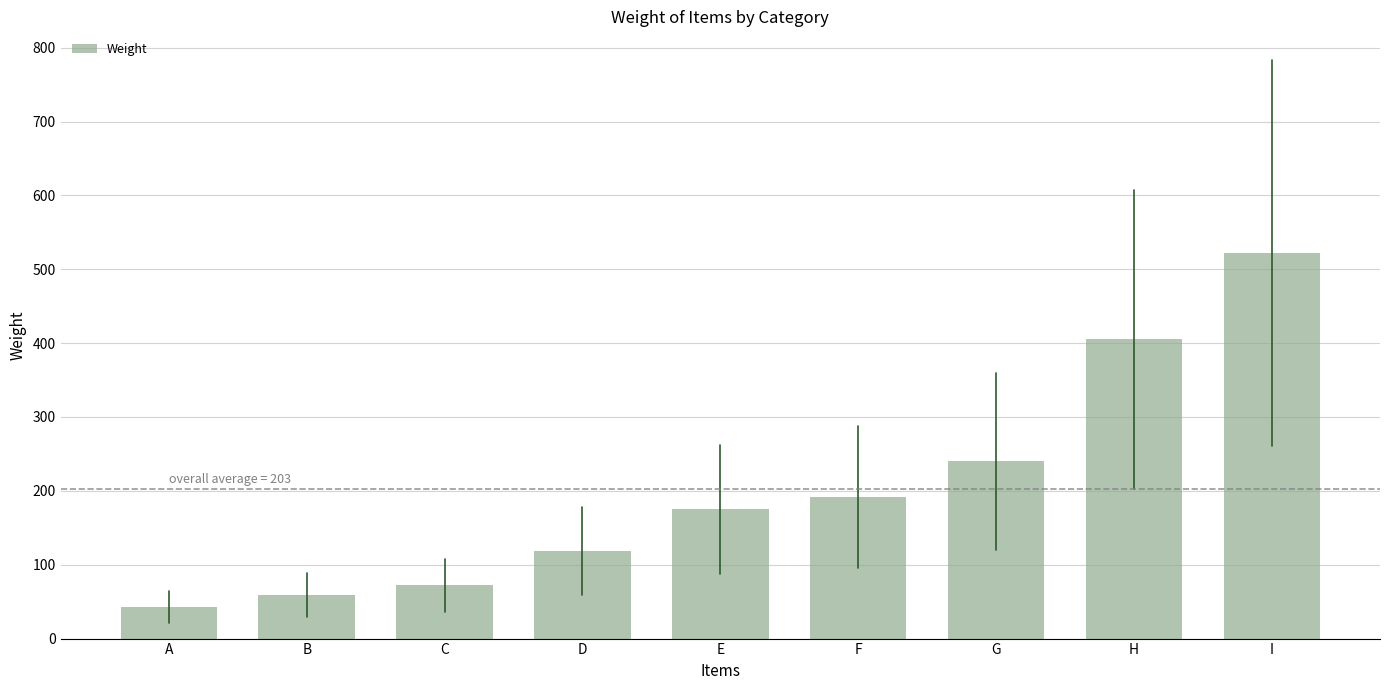

What is the sum of all values?

1827